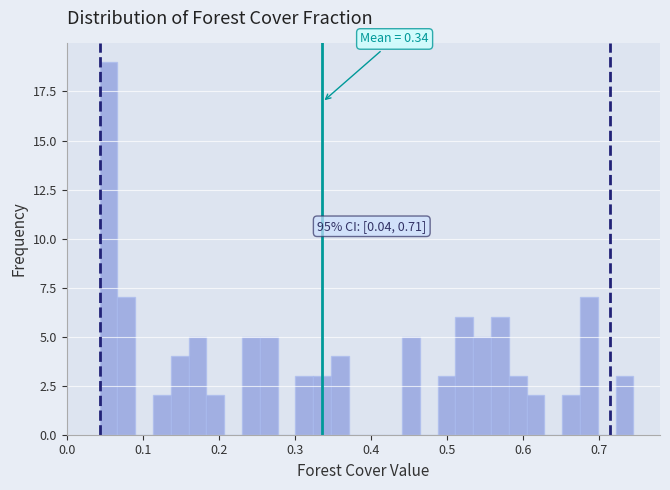

Read against the x-axis, roughly where is the centre of the tallest bar?

0.06